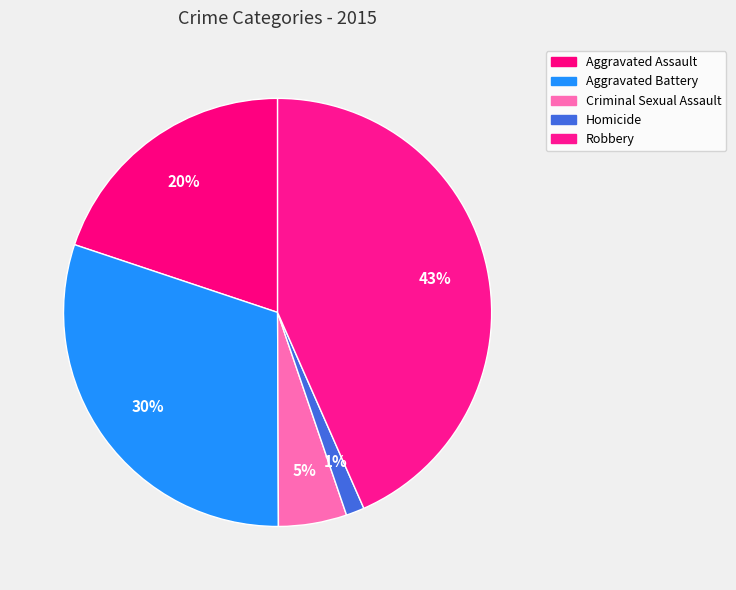

Is it true that Homicide is 11% of the pie?

False